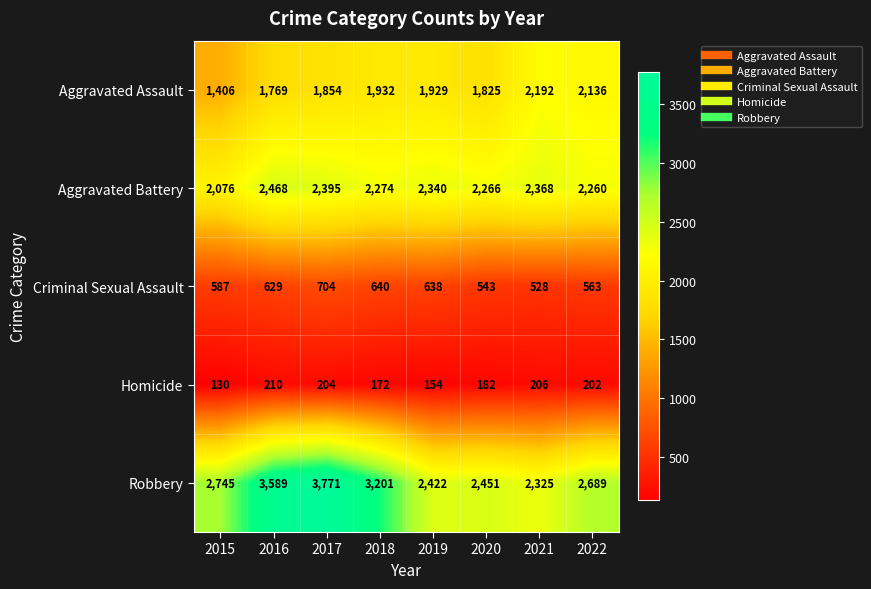

Between 2016 and 2022, which series saw the biggest shift?

Robbery